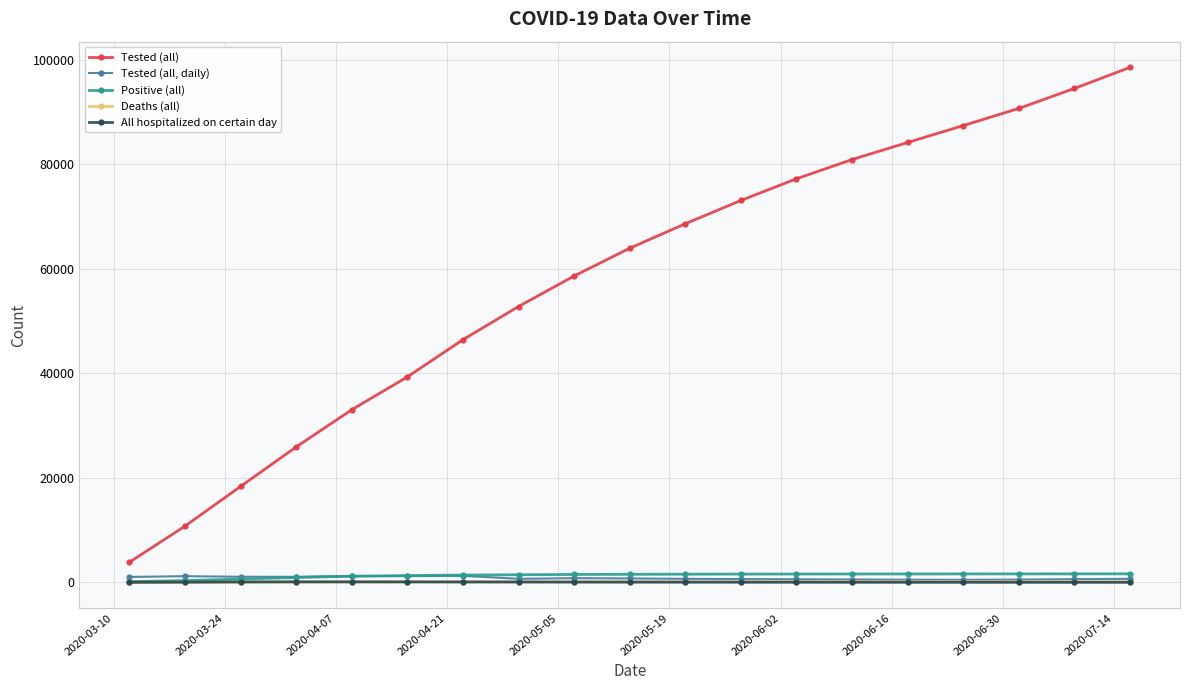

True or false: Tested (all, daily) has more than 1 interior local peaks.

True